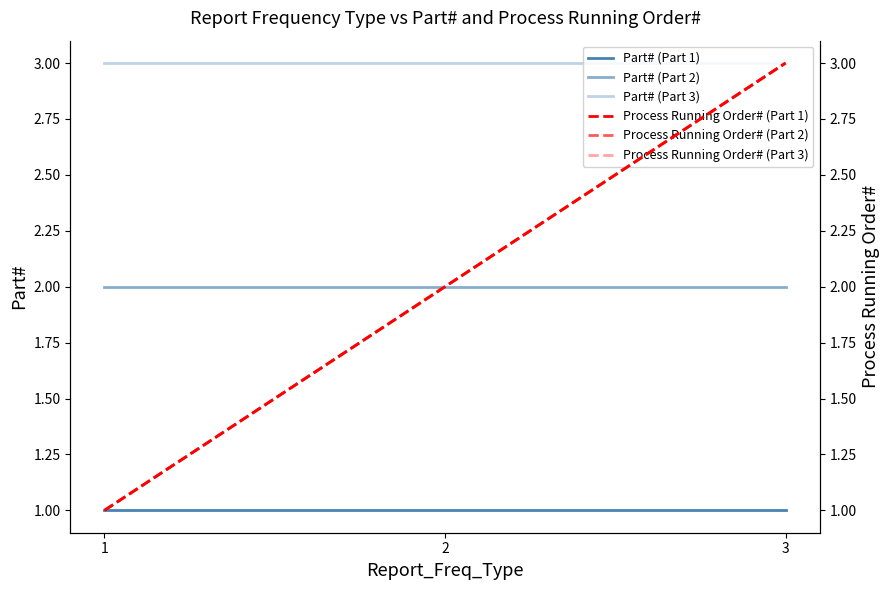

What is the value of the Process Running Order# (Part 3) point at the 1st from the left?

1